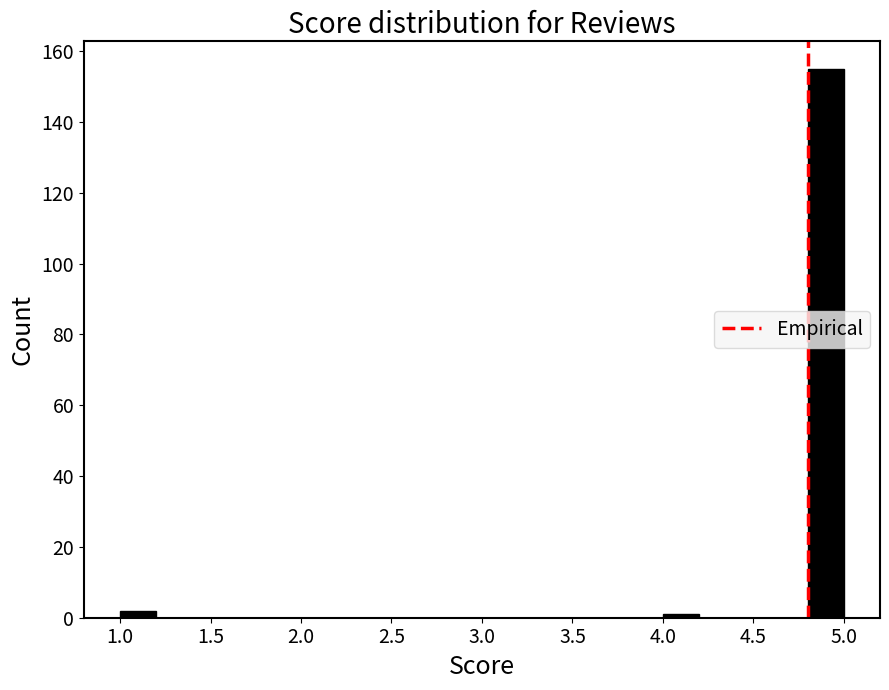

Reading left to right, list every bar in this chart as the range it spans on the x-axis followed by its height. The values are not printed on the chart, so give them approximately, as read against the axis.

1.0 to 1.2: 2
1.2 to 1.4: 0
1.4 to 1.6: 0
1.6 to 1.8: 0
1.8 to 2.0: 0
2.0 to 2.2: 0
2.2 to 2.4: 0
2.4 to 2.6: 0
2.6 to 2.8: 0
2.8 to 3.0: 0
3.0 to 3.2: 0
3.2 to 3.4: 0
3.4 to 3.6: 0
3.6 to 3.8: 0
3.8 to 4.0: 0
4.0 to 4.2: under 2
4.2 to 4.4: 0
4.4 to 4.6: 0
4.6 to 4.8: 0
4.8 to 5.0: 156